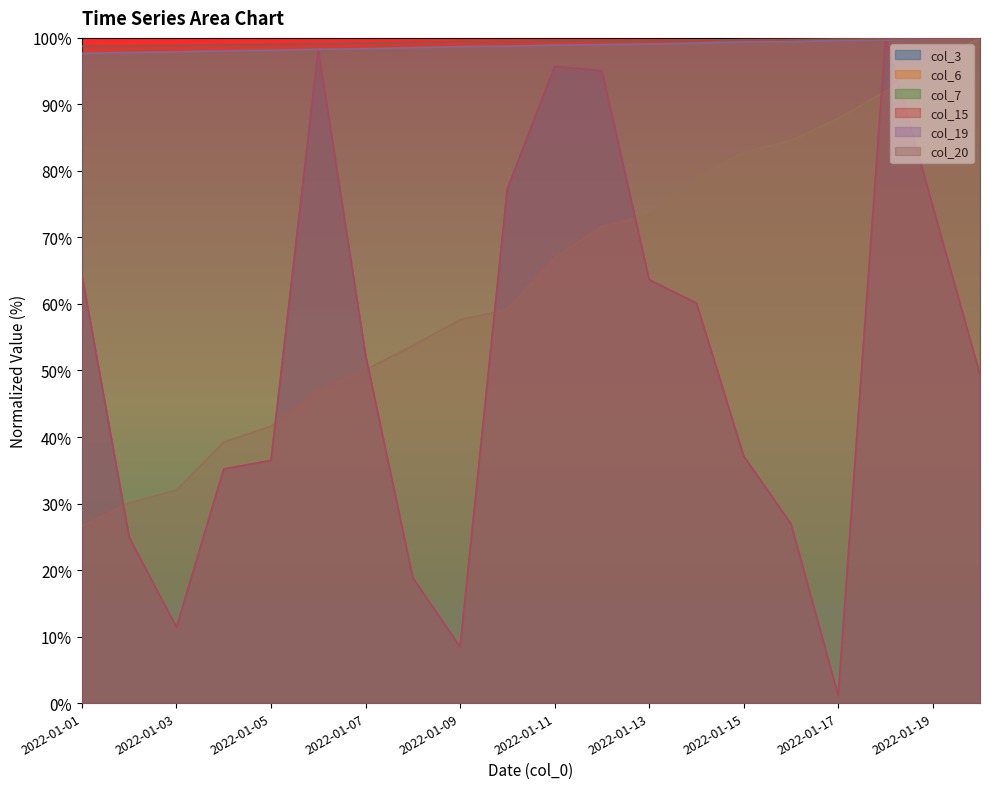

Is it true that col_19 equals 157.5 at 2022-01-13?

False